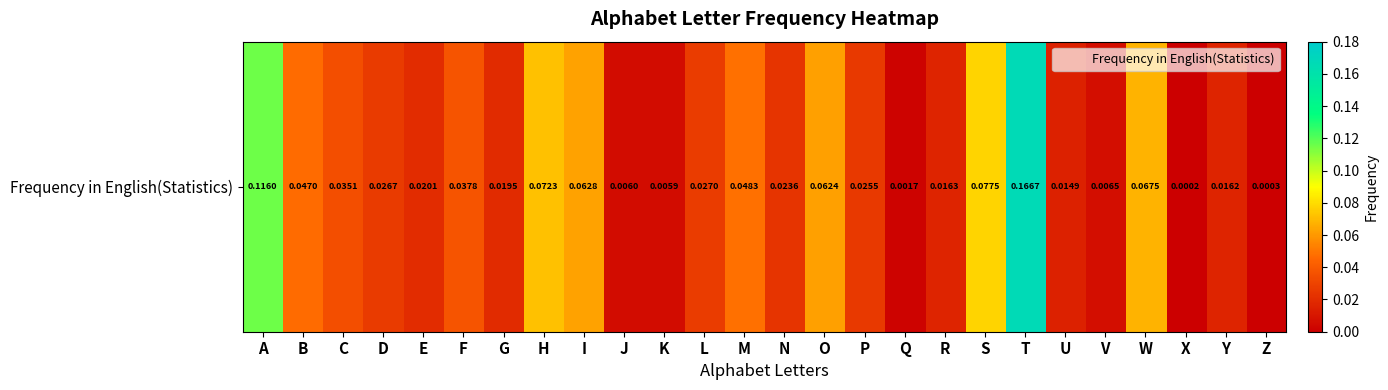

Which category has the lowest value across all series?

X